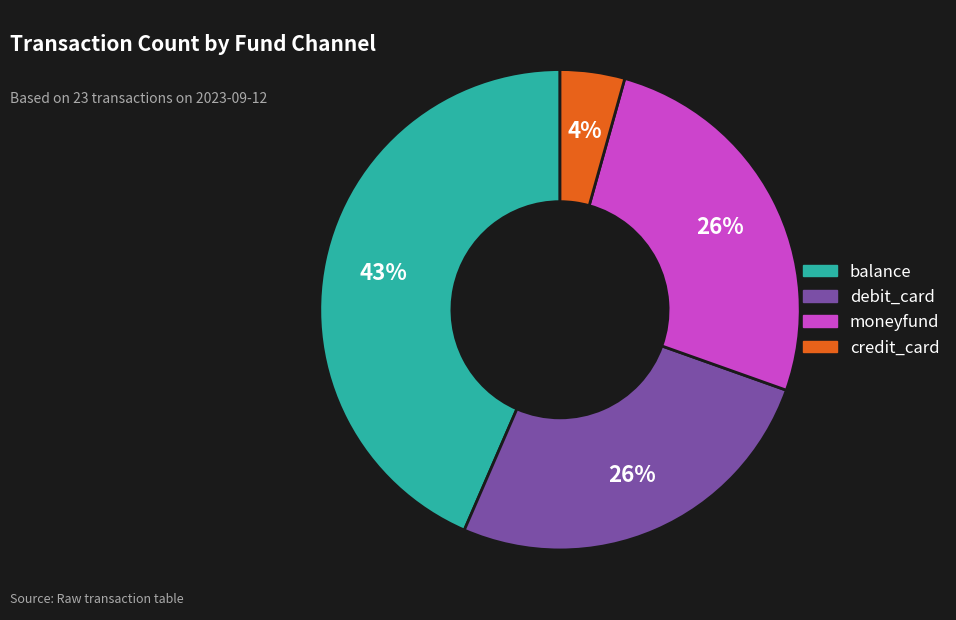

Which category has the biggest portion of the pie?

balance